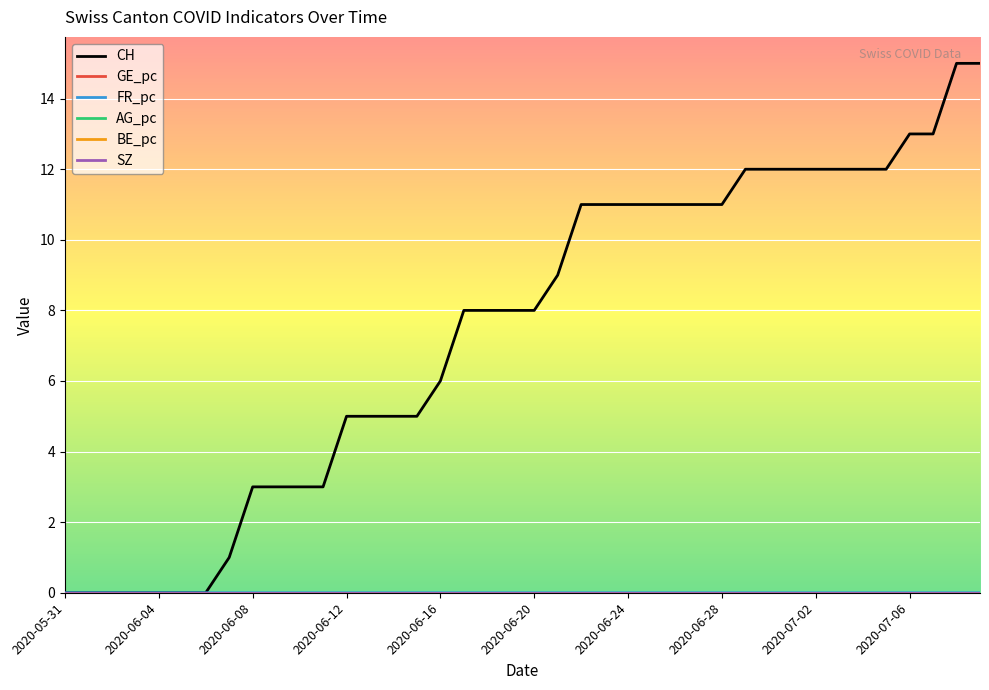

Does the chart display data point markers on the line(s)?

No